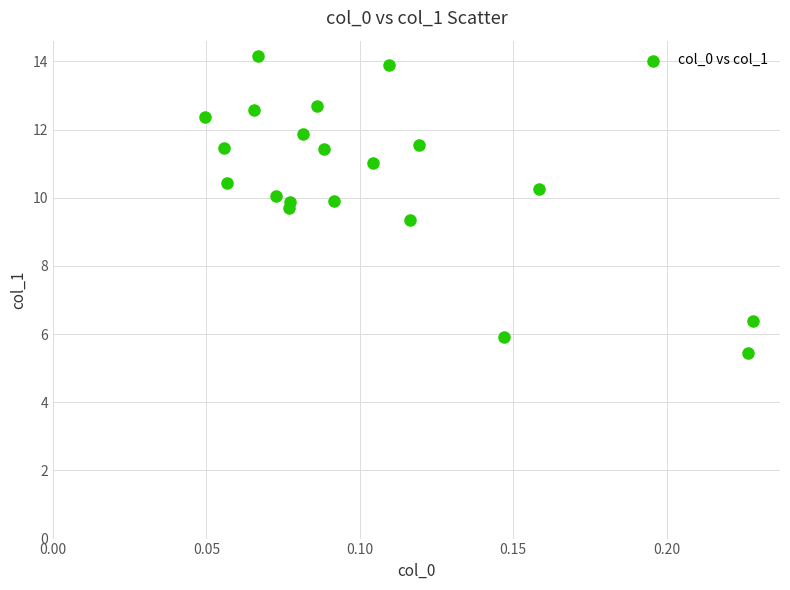

What Y value in the scatter plot is closest to 9?

9.3